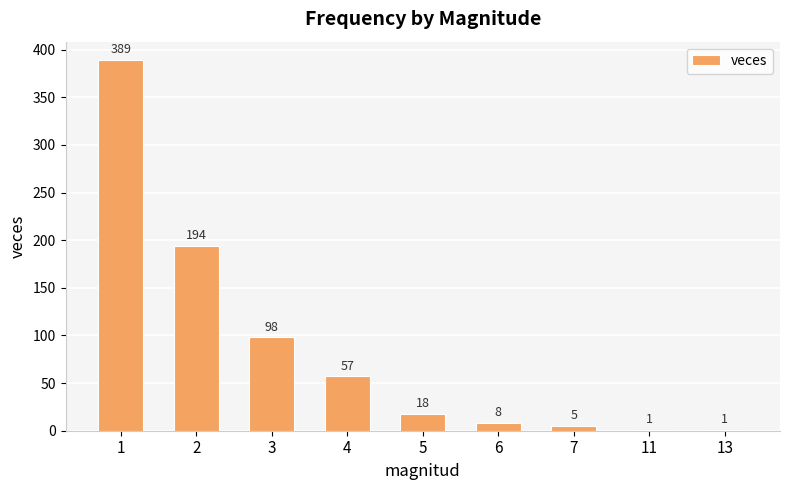

The chart shows a value of 8 at 6. True or false?

True